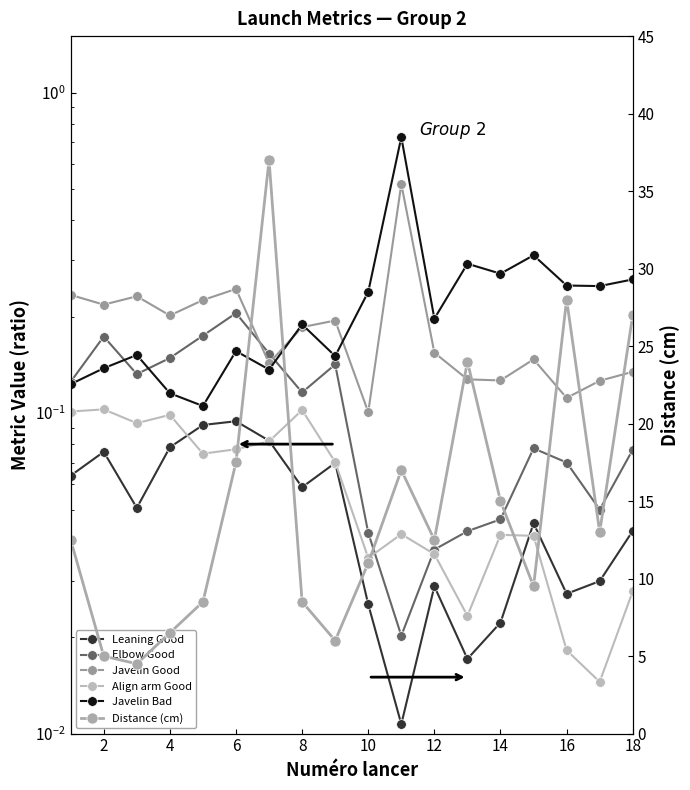

Reading left to right, list all the values displayed in this chart.

Leaning Good: 0.1	0.1	0.1	0.1	0.1	0.1	0.1	0.1	0.1	0.0	0.0	0.0	0.0	0.0	0.0	0.0	0.0	0.0
Elbow Good: 0.1	0.2	0.1	0.1	0.2	0.2	0.2	0.1	0.1	0.0	0.0	0.0	0.0	0.0	0.1	0.1	0.1	0.1
Javelin Good: 0.2	0.2	0.2	0.2	0.2	0.2	0.1	0.2	0.2	0.1	0.5	0.2	0.1	0.1	0.1	0.1	0.1	0.1
Align arm Good: 0.1	0.1	0.1	0.1	0.1	0.1	0.1	0.1	0.1	0.0	0.0	0.0	0.0	0.0	0.0	0.0	0.0	0.0
Javelin Bad: 0.1	0.1	0.2	0.1	0.1	0.2	0.1	0.2	0.2	0.2	0.7	0.2	0.3	0.3	0.3	0.2	0.2	0.3
Distance (cm): 12.5	5.0	4.5	6.5	8.5	17.5	37.0	8.5	6.0	11.0	17.0	12.5	24.0	15.0	9.5	28.0	13.0	27.0